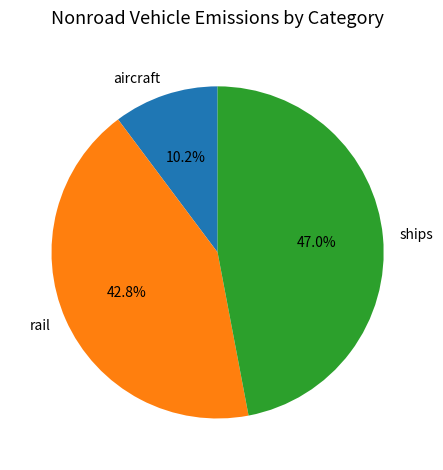

How many slices are in this pie chart?

3